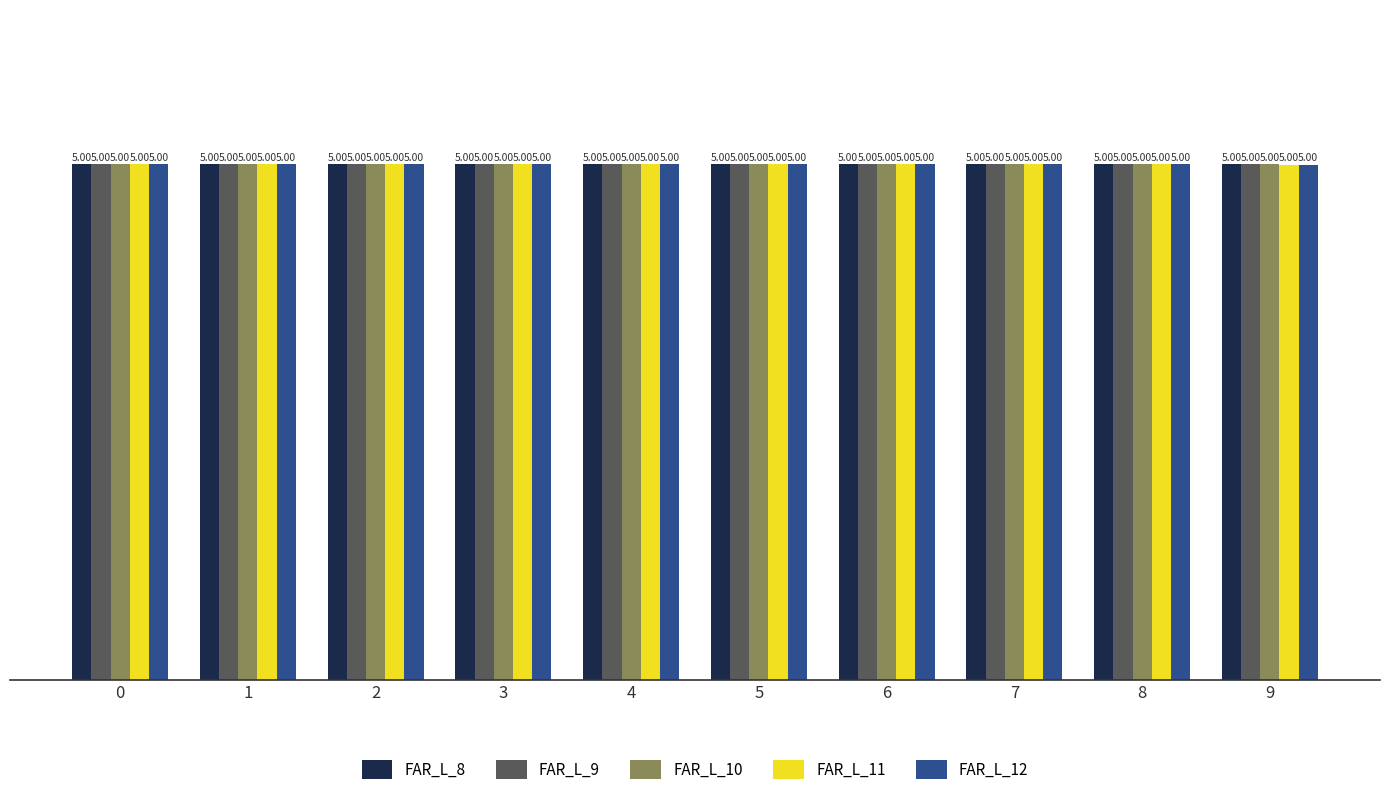

At how many categories does at least one series exceed 4?

10